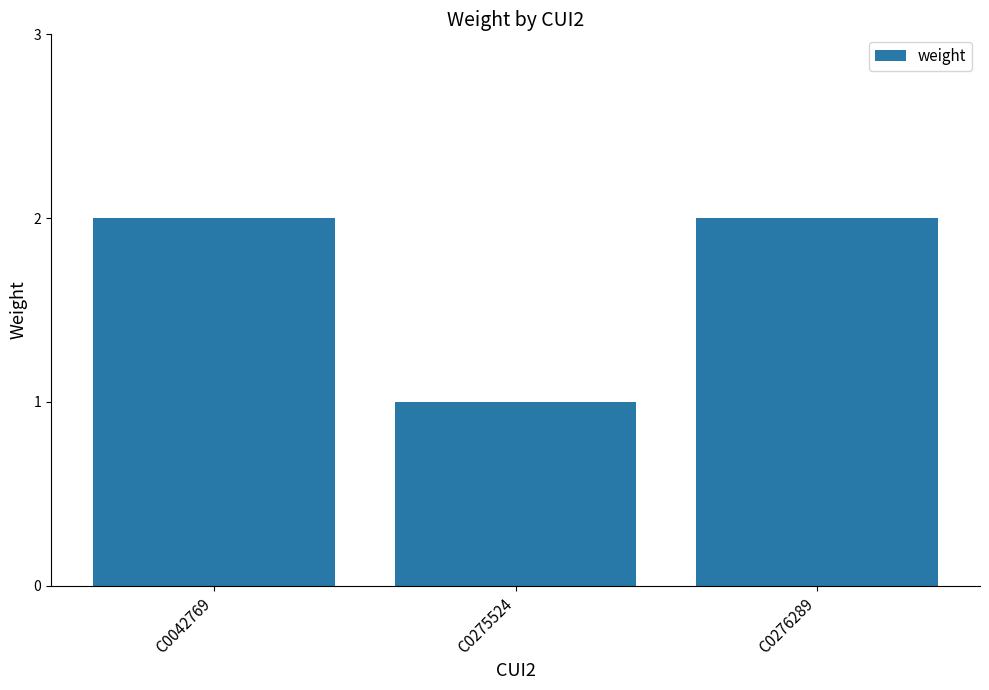

Does the chart contain any negative values?

No